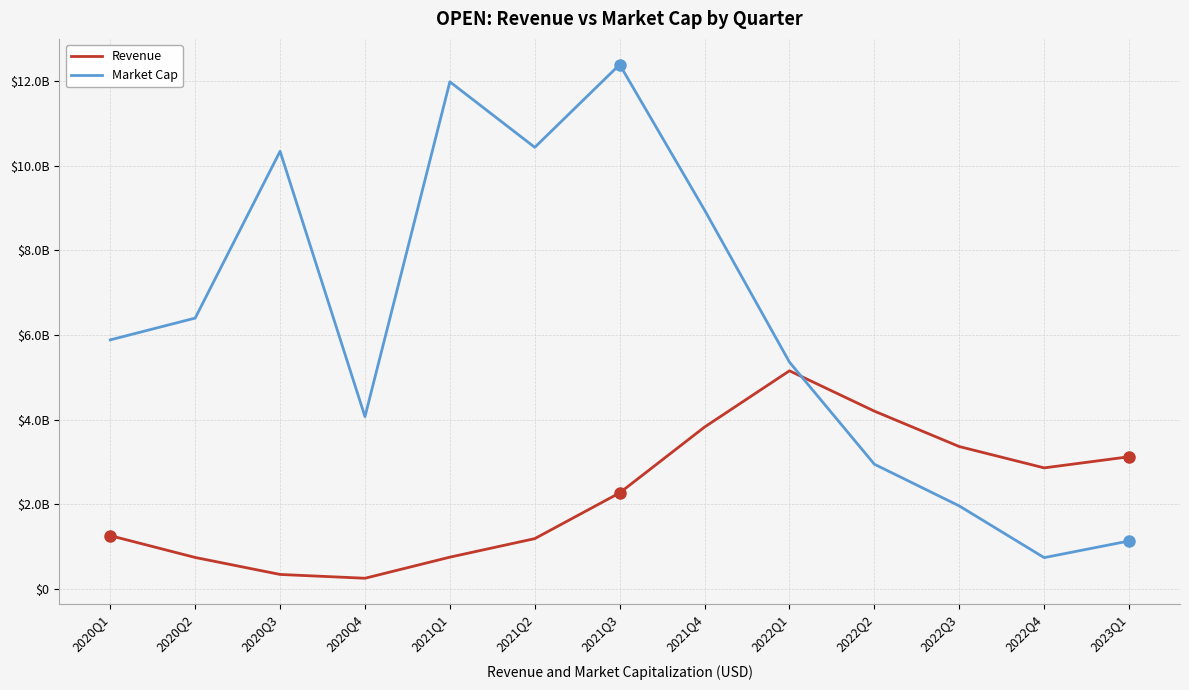

At how many categories does at least one series exceed 6564762003?

5